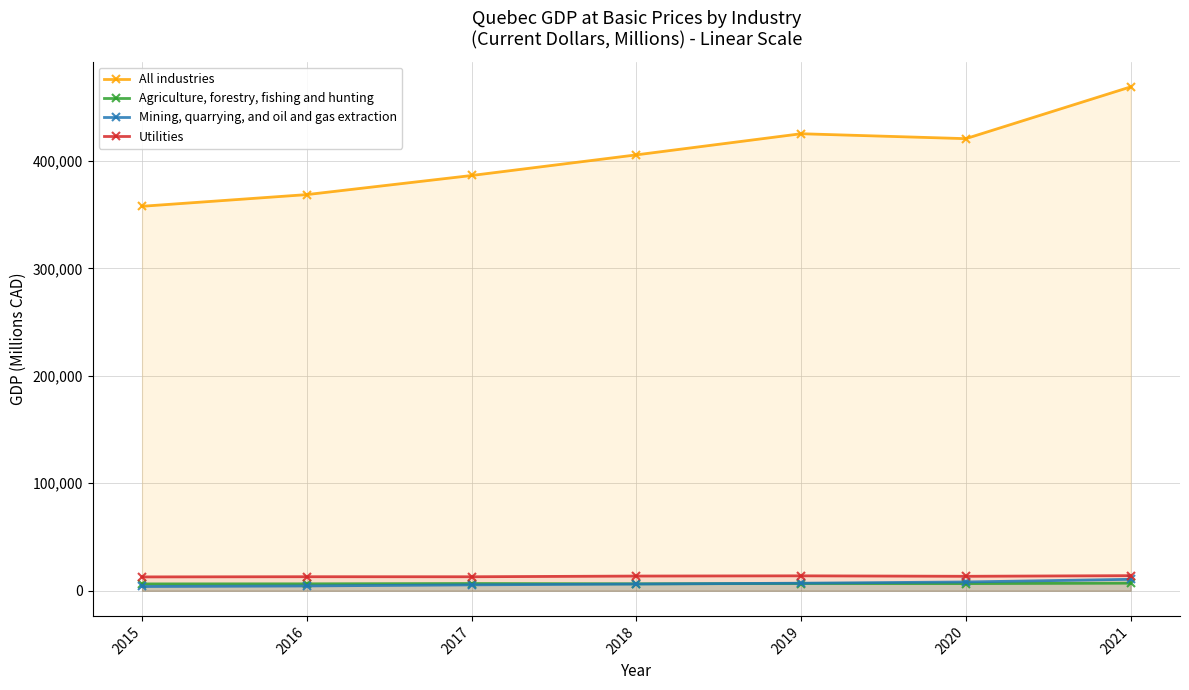

What is the sum of all Utilities values?

93797.5